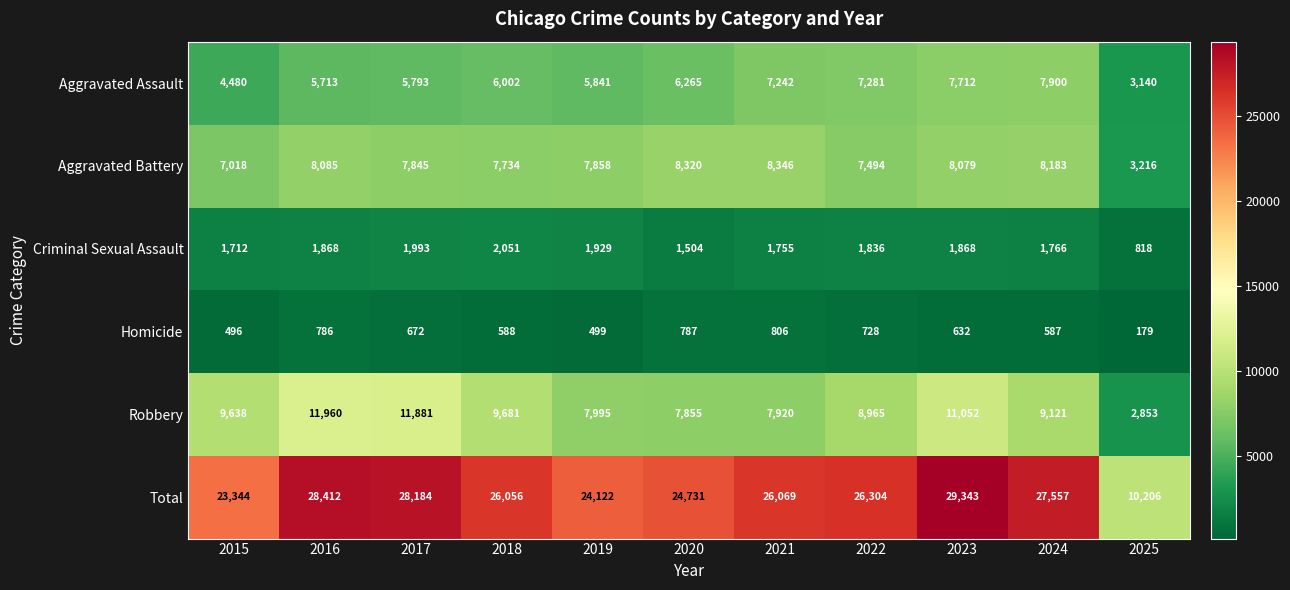

Is it true that Aggravated Battery equals 14727 at 2024?

False